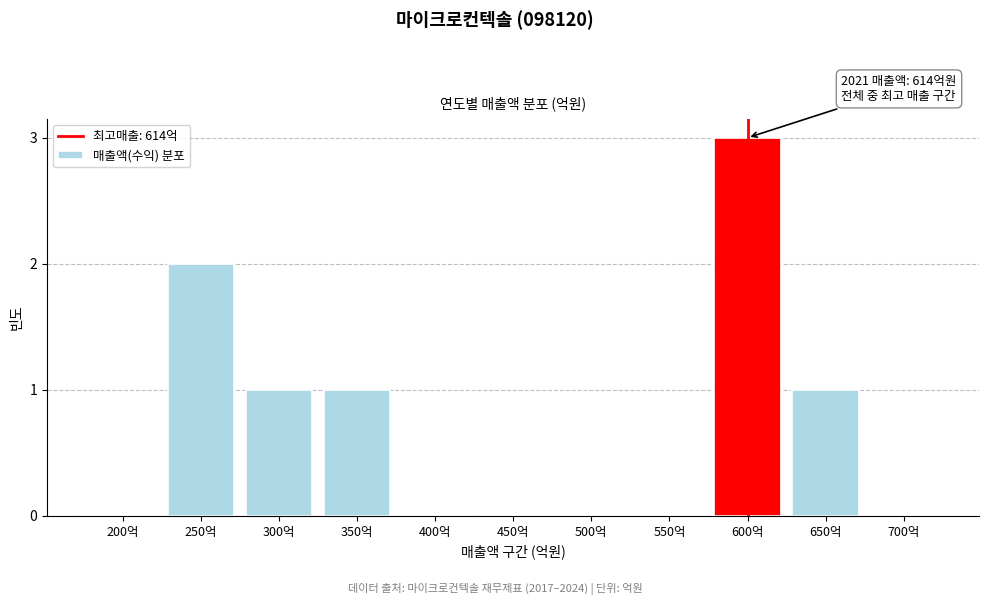

Reading left to right, extract all data points from this chart.

200억=0	250억=2	300억=1	350억=1	400억=0	450억=0	500억=0	550억=0	600억=3	650억=1	700억=0